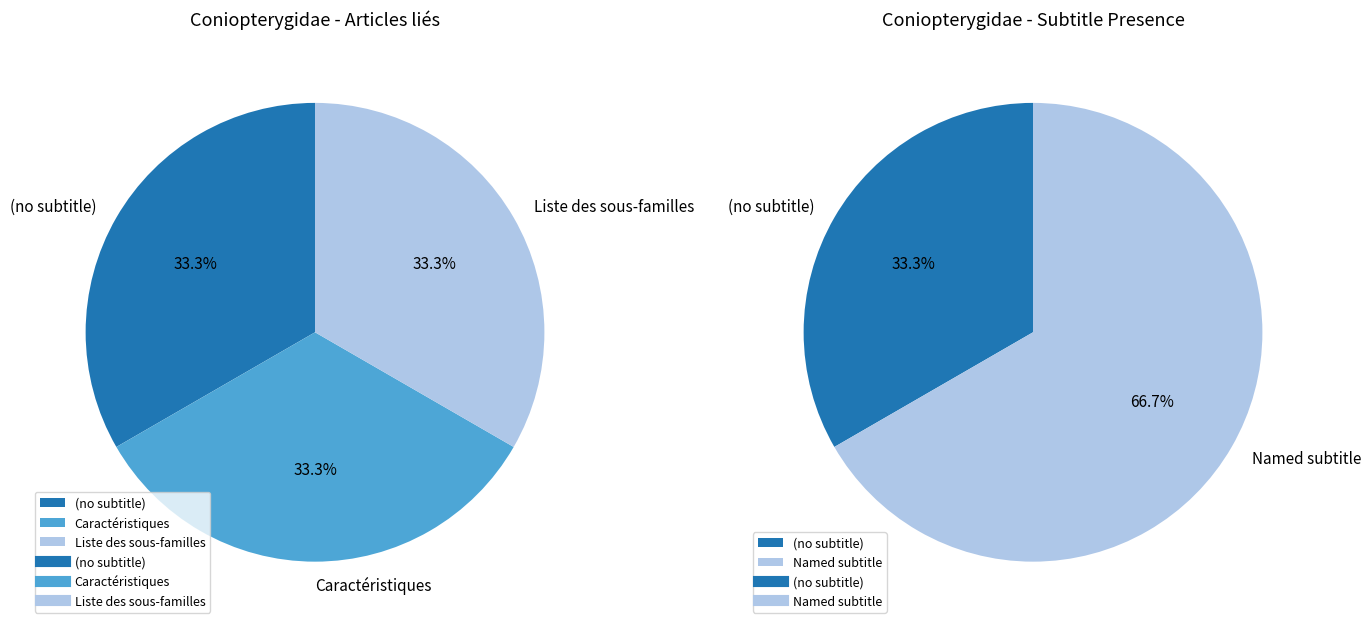

How many segments does this pie chart have?

3